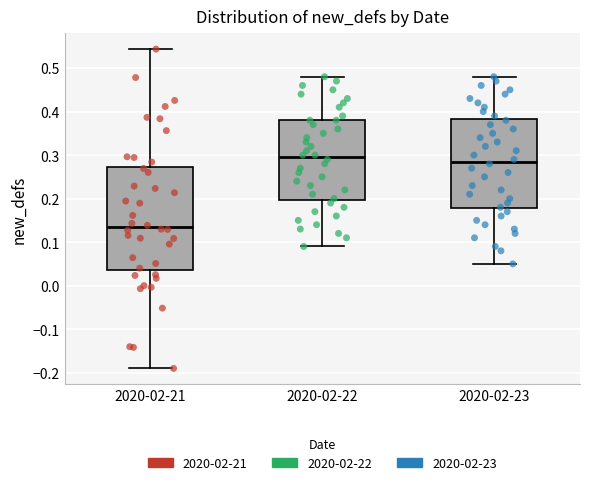

Reading left to right, transcribe this box plot: for each box, give where its median line is, the range the box spans, and where its two whiskers end, as read against the y-axis. The values are not printed on the chart, so give them approximately, as read against the axis.

2020-02-21: median 0.13, box 0.04 to 0.27, whiskers -0.19 to 0.54
2020-02-22: median 0.30, box 0.20 to 0.38, whiskers 0.09 to 0.48
2020-02-23: median 0.29, box 0.18 to 0.38, whiskers 0.05 to 0.48